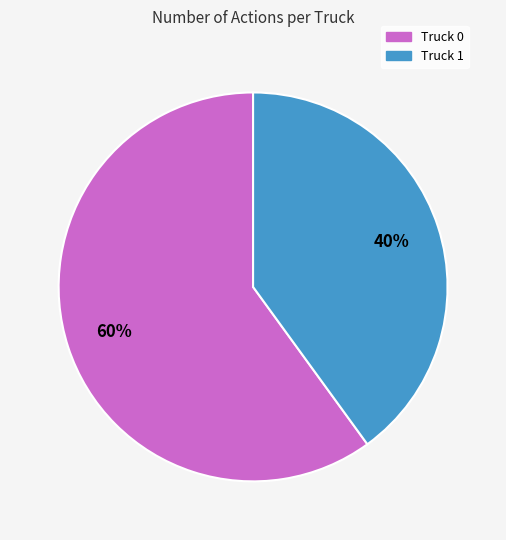

To the nearest percent, what is the combined percentage of Truck 0 and Truck 1?

100%